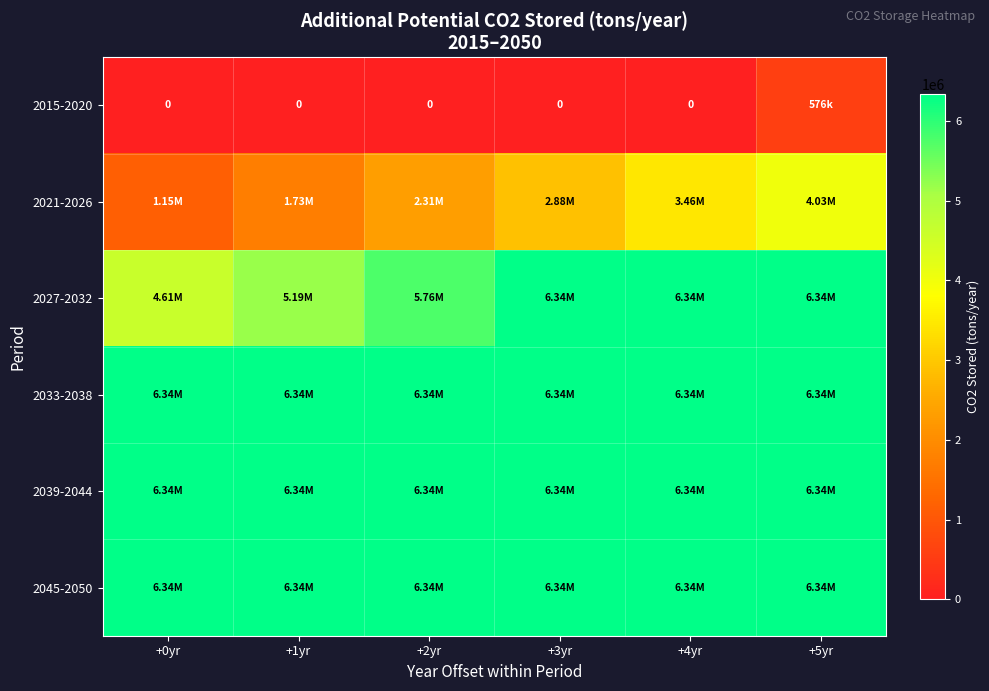

At which category is the sum across all series the highest?

+5yr